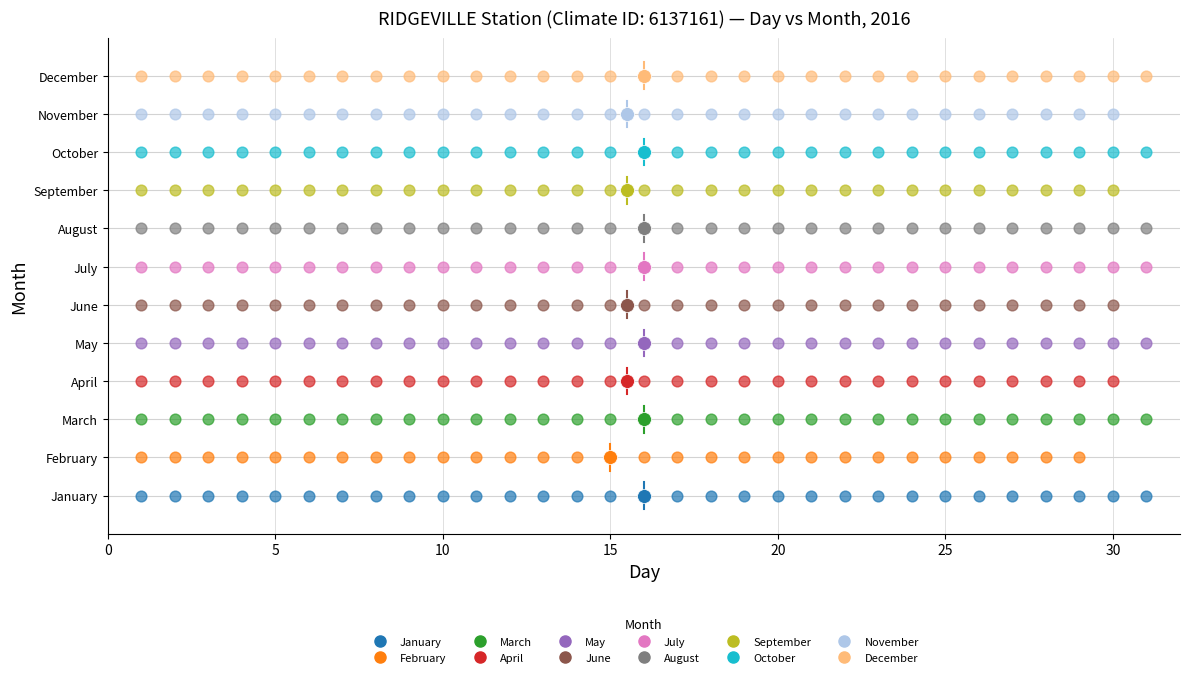

Which series reaches the maximum Y coordinate?

December